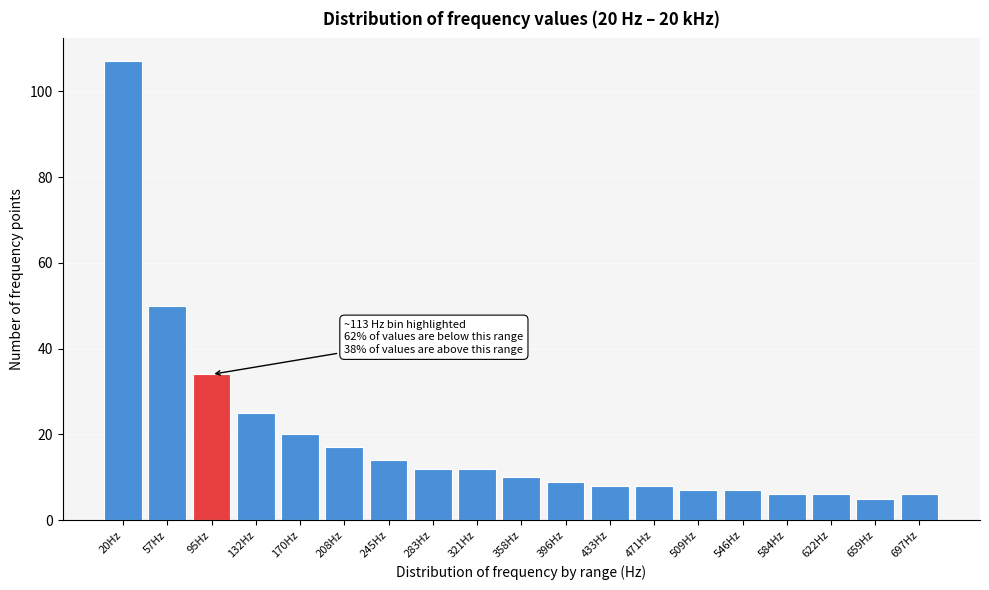

Reading right to left, list all the values displayed in this chart.

6	5	6	6	7	7	8	8	9	10	12	12	14	17	20	25	34	50	107